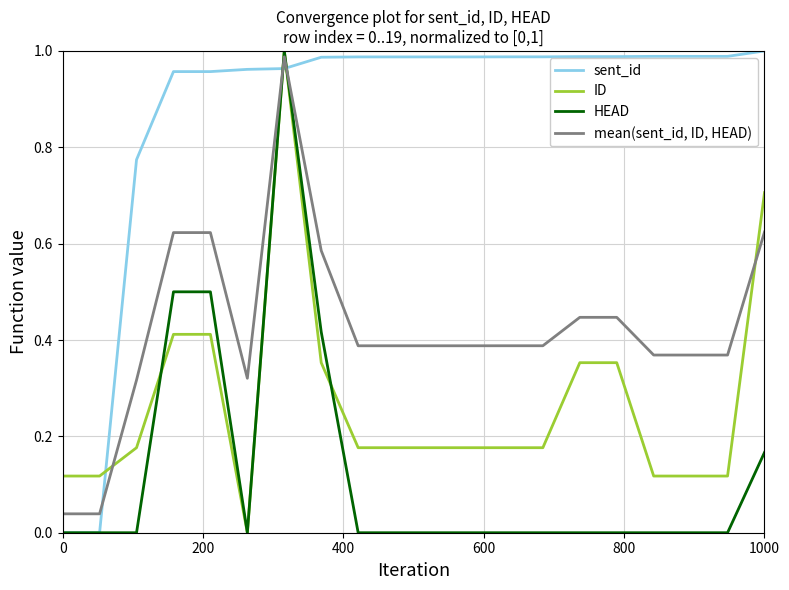

How many intersections are there between ID and sent_id?

3